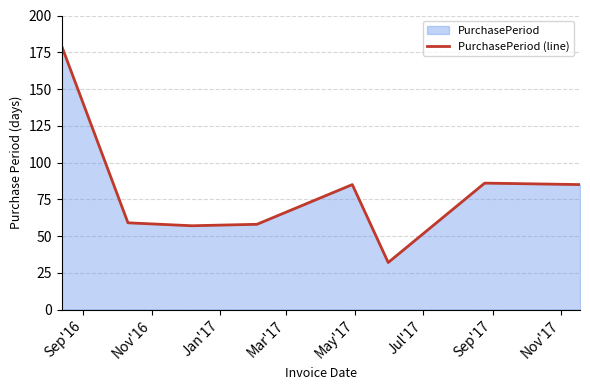

True or false: the data has more than 0 interior local peaks.

True